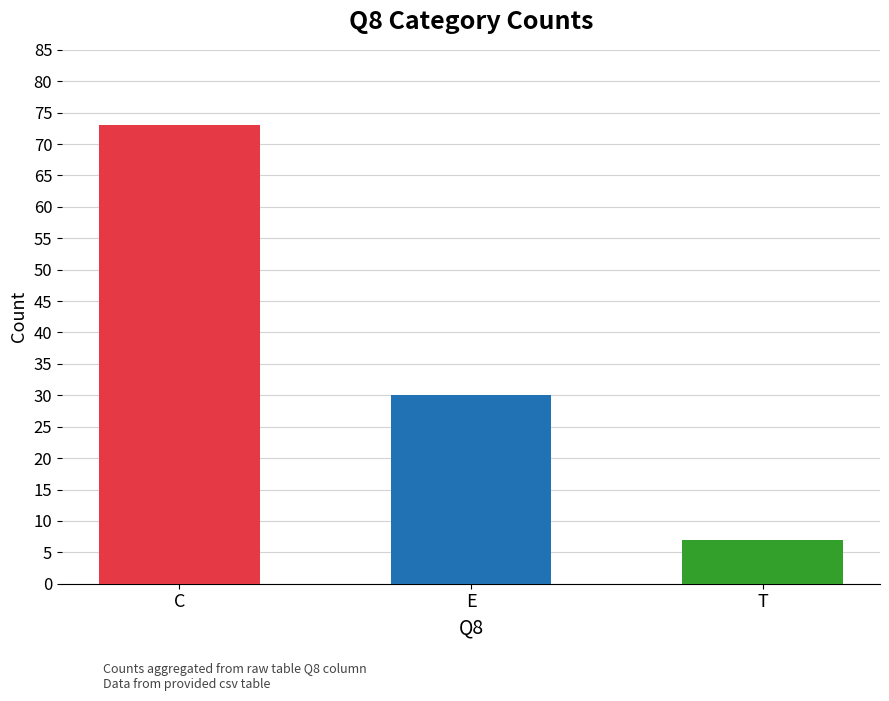

How many categories are shown in the chart?

3